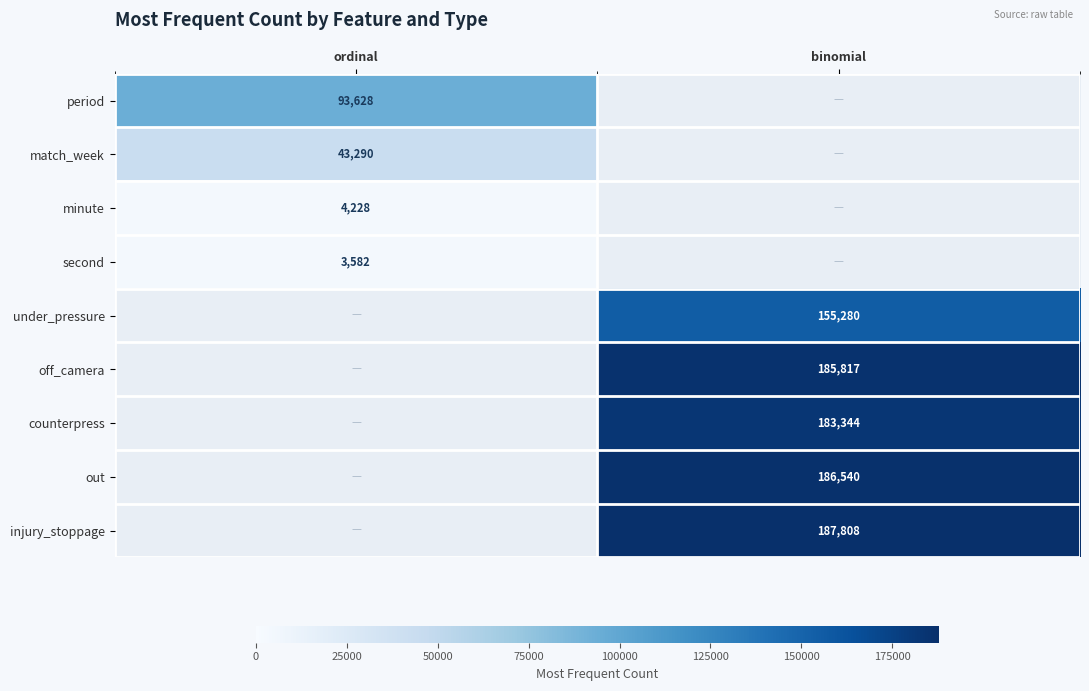

At how many categories does at least one series exceed 139169?

1